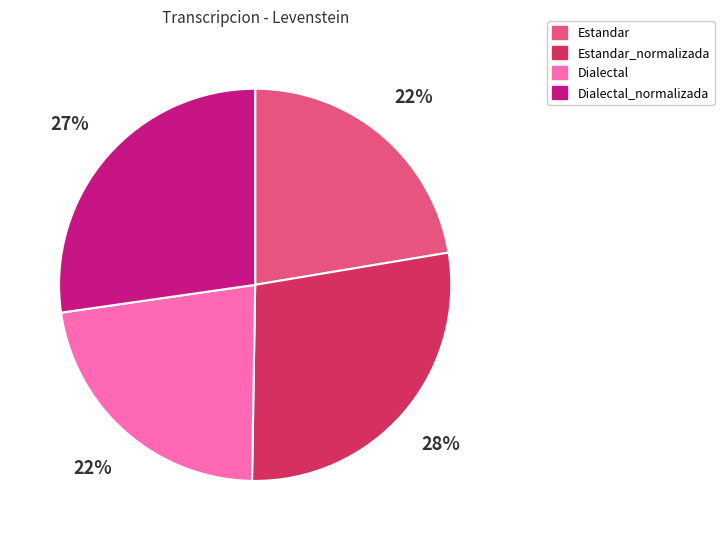

The Dialectal_normalizada slice represents 42% of the pie. True or false?

False